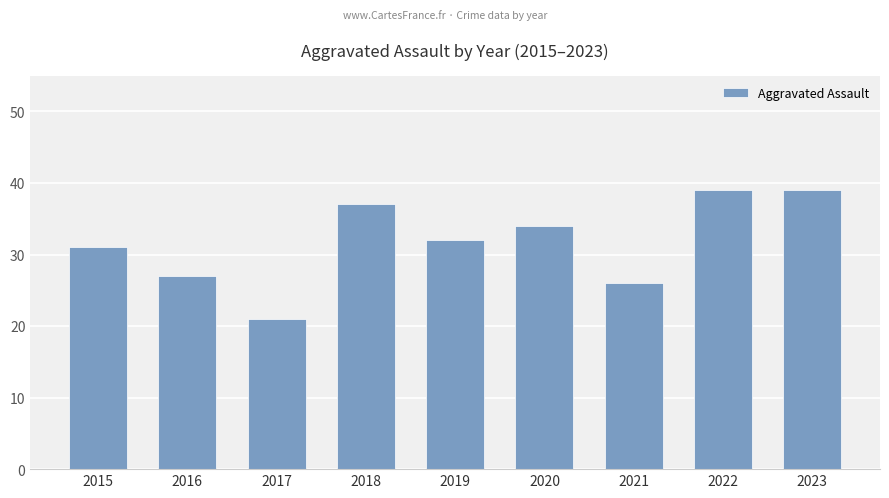

True or false: the data shows 36 at 2016.

False